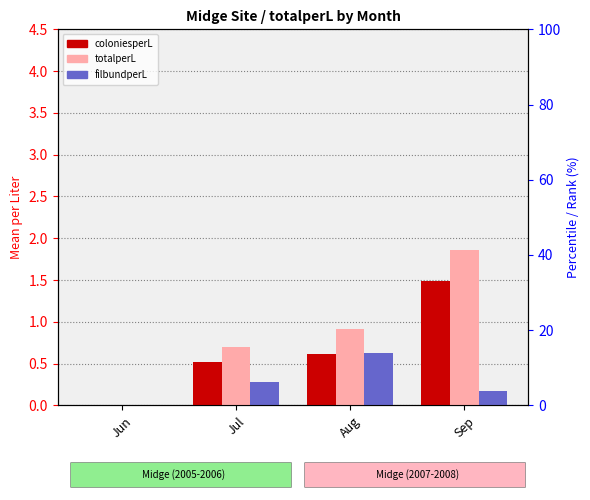

How many bars are there in total?

12